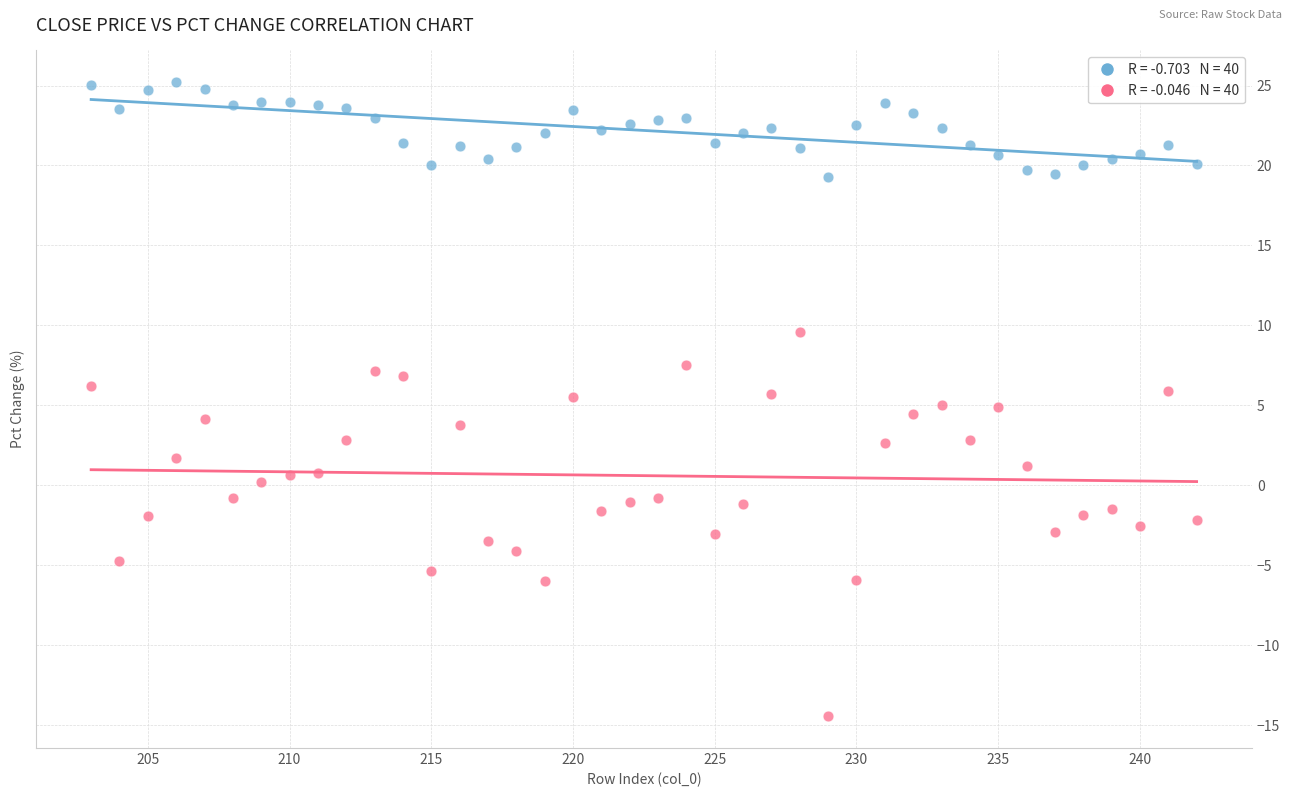

Across all data points, what is the range of X values (max minus min)?

39.0